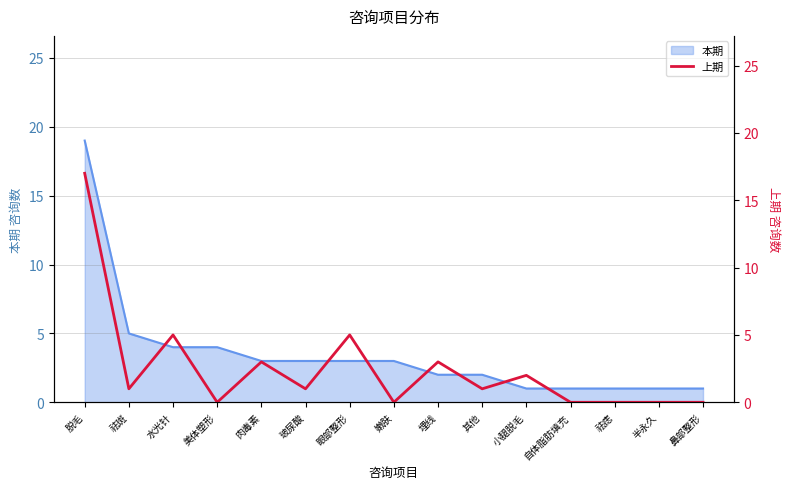

What is the label of the 13th point from the right?

水光针